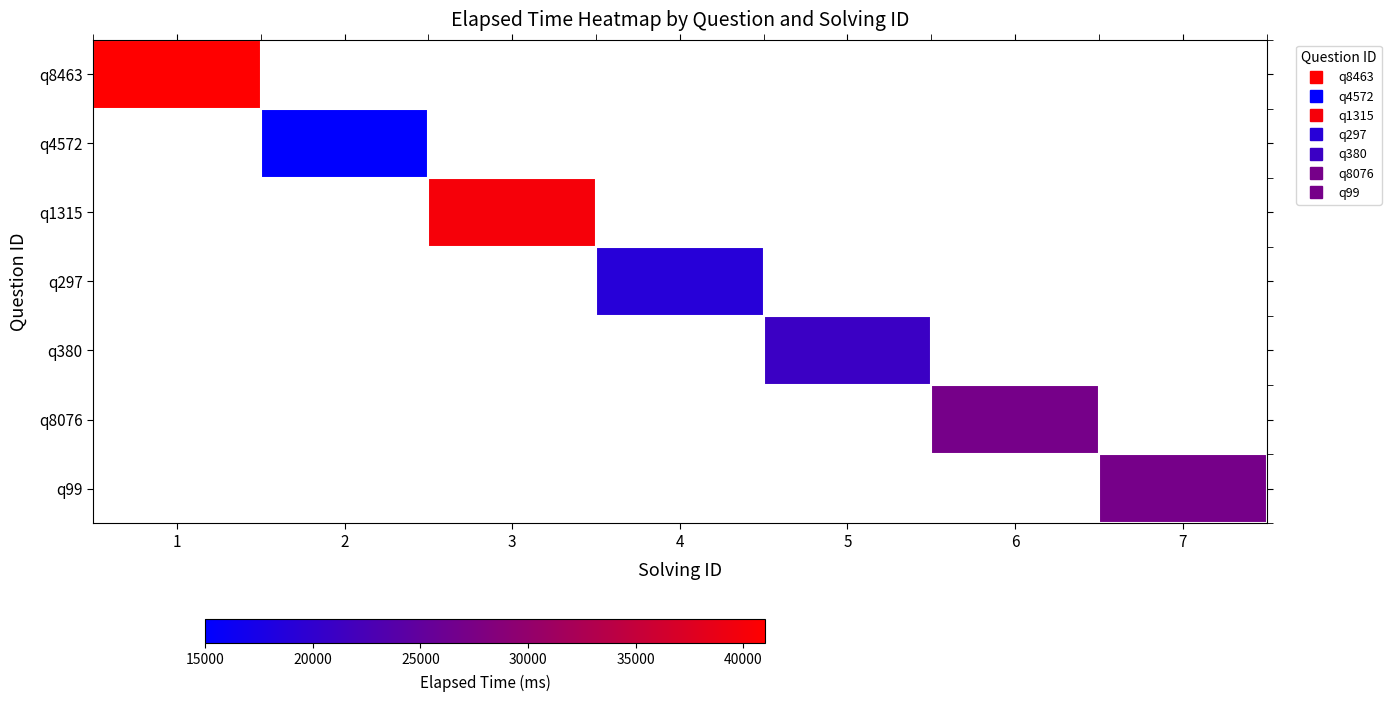

At 1, list the series in order from smallest to largest.

q8463, q4572, q1315, q297, q380, q8076, q99